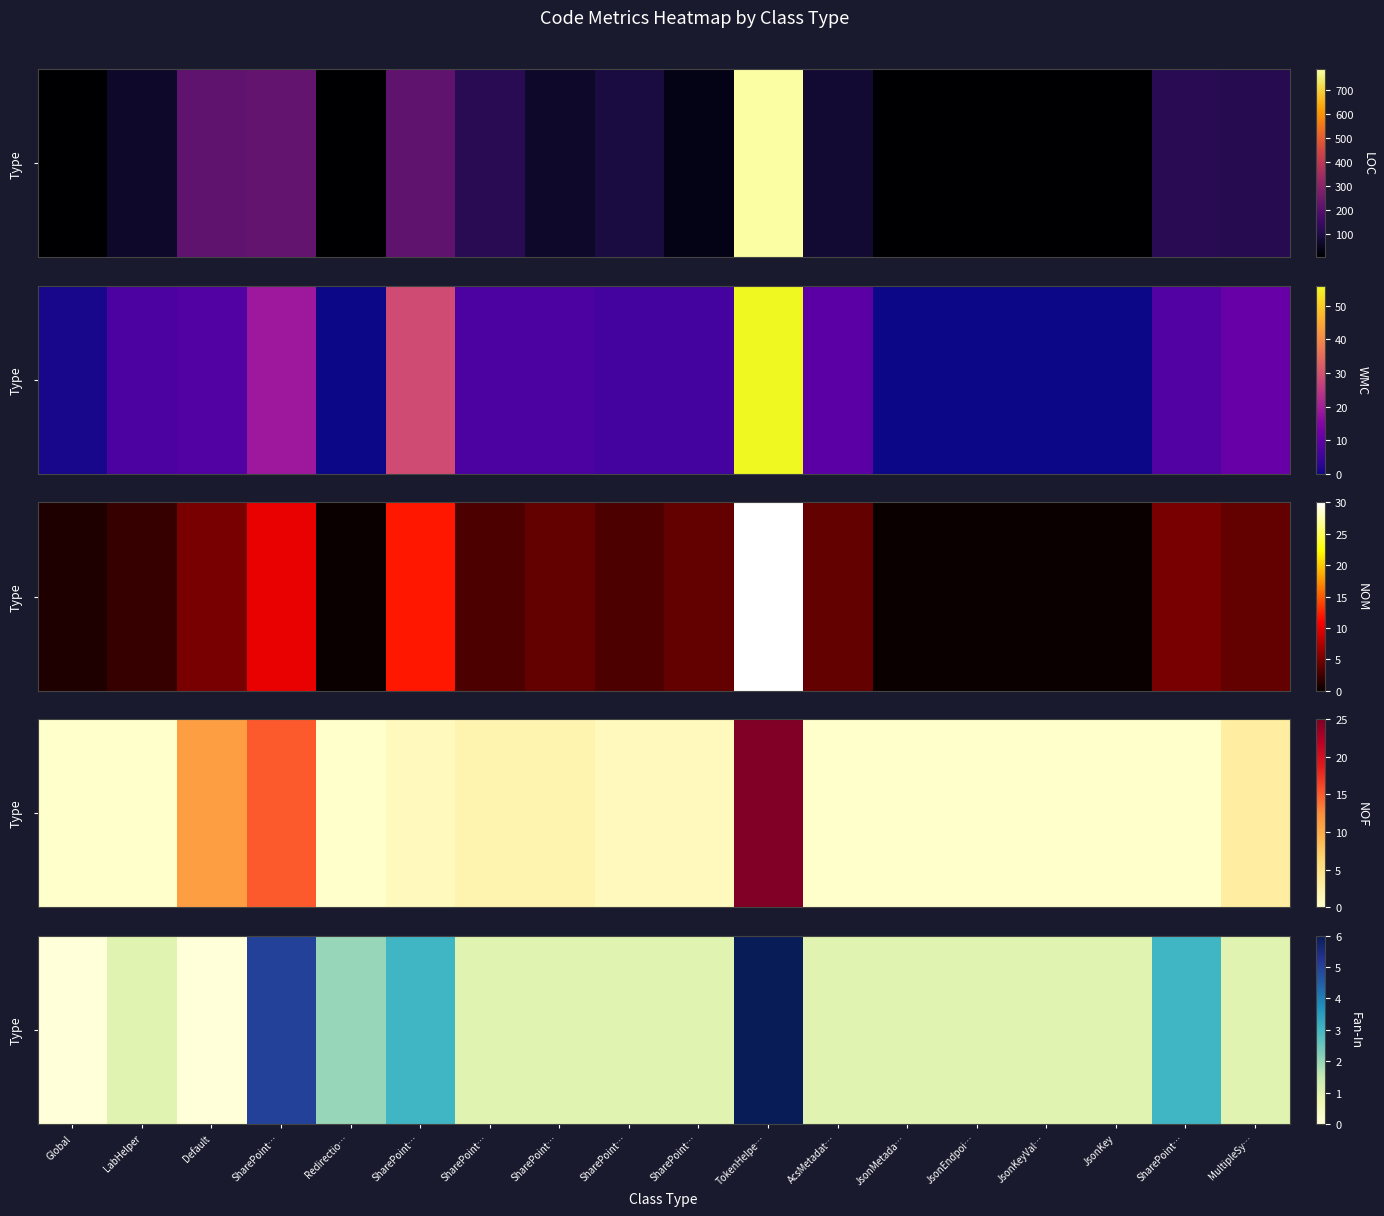

Count the values in the range 1 to 2.

12